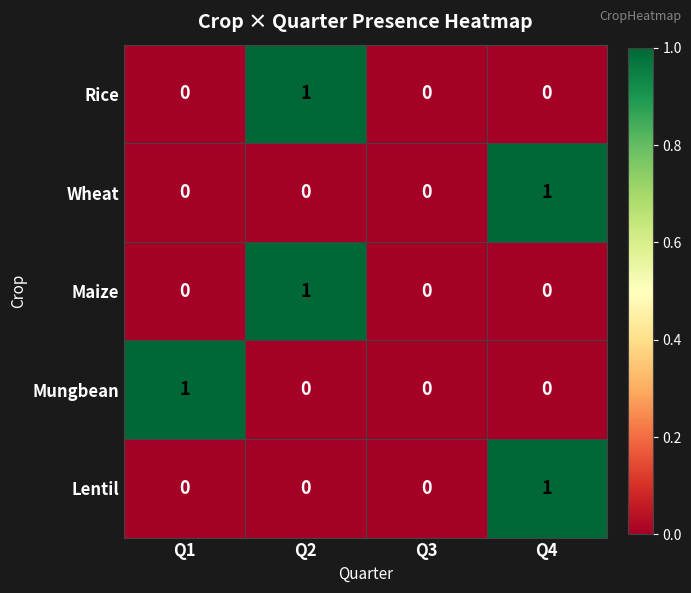

Is it true that Mungbean equals 0 at Q4?

True